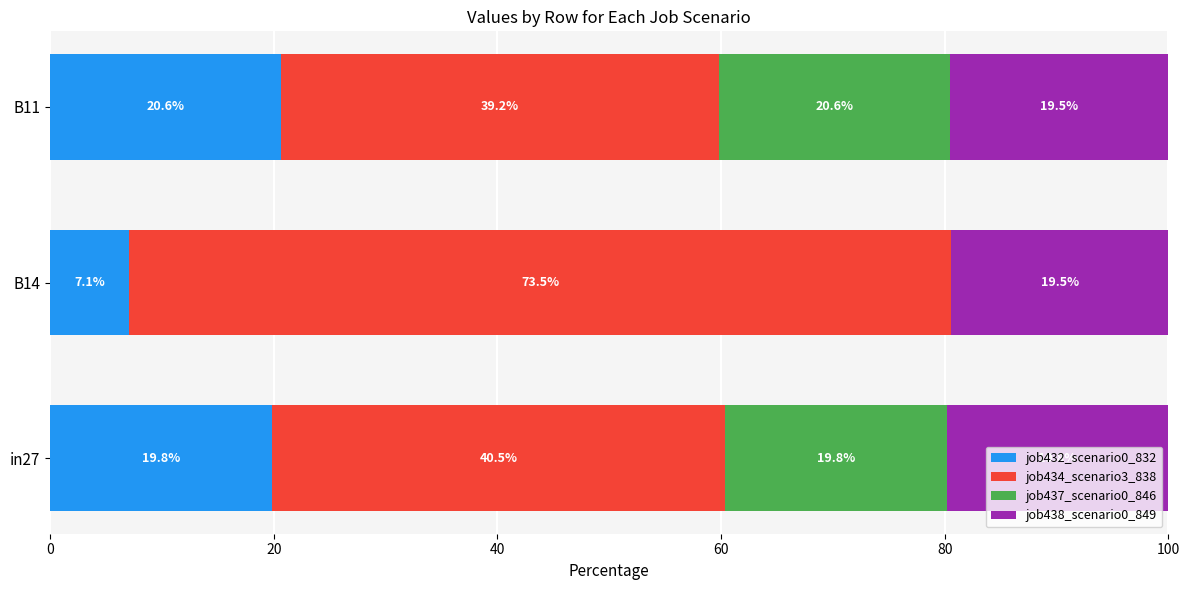

Where is job432_scenario0_832 nearest to the value 13?

B14